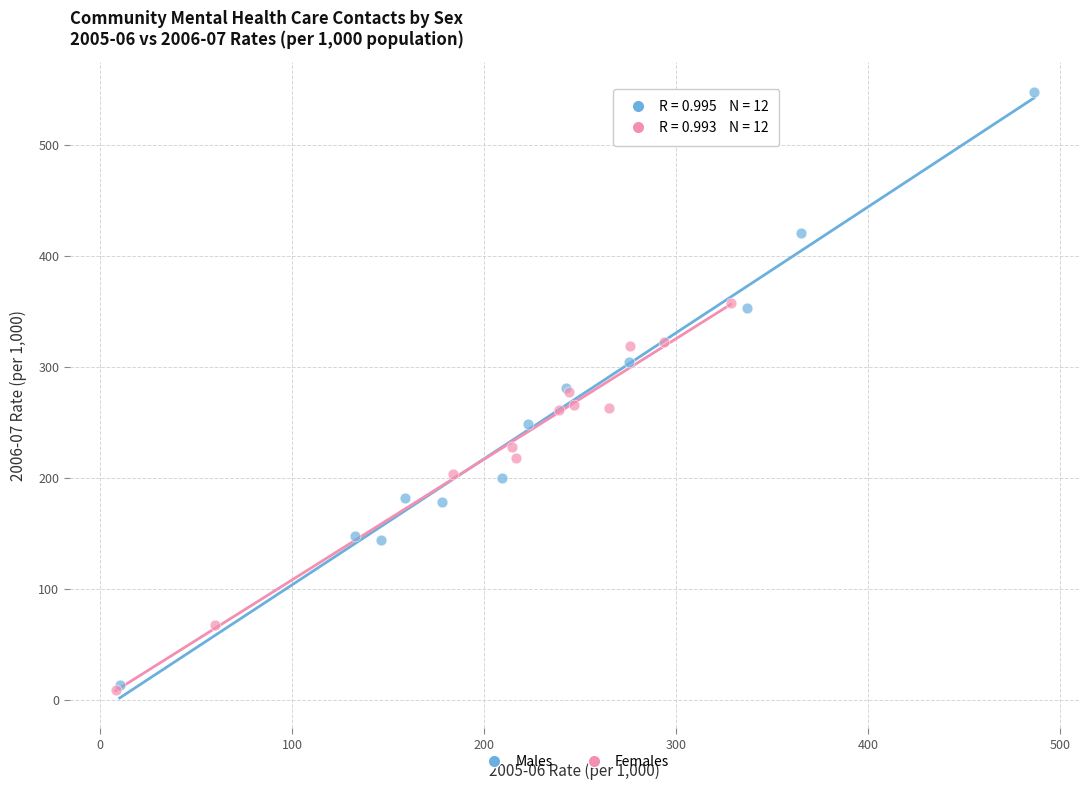

What are all the series names shown in the legend?

Males, Females